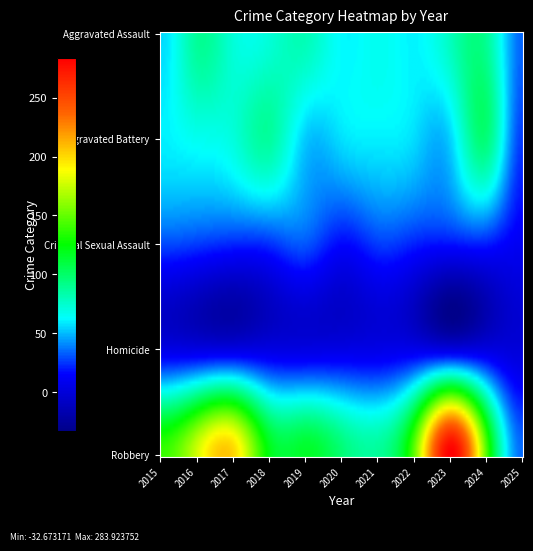

What is the total value across all series at 2022?

296